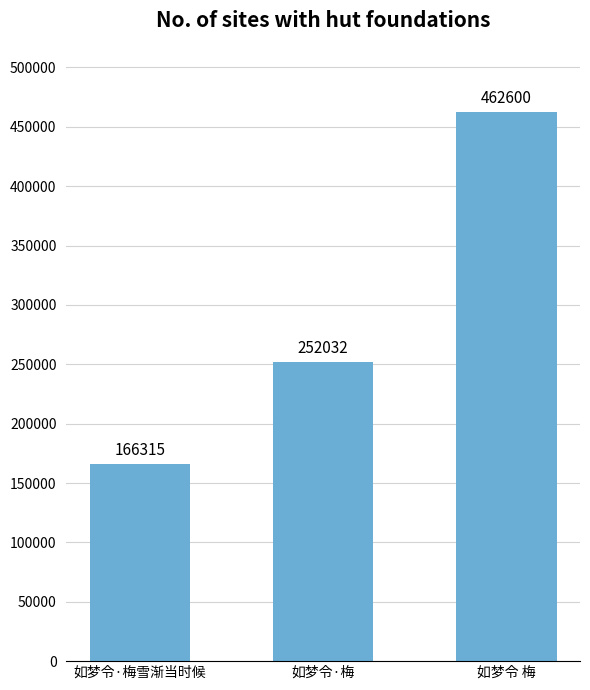

Rank the categories by value from lowest to highest.

如梦令·梅雪渐当时候, 如梦令·梅, 如梦令 梅